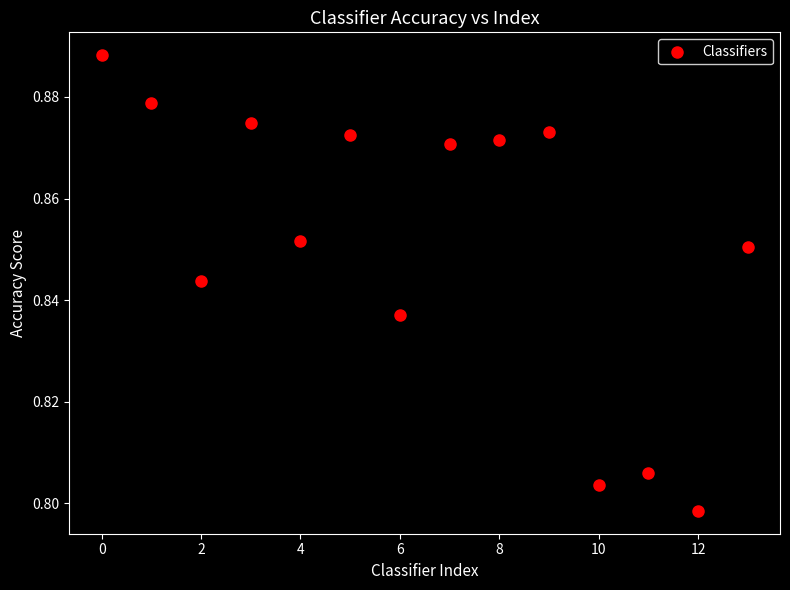

What is the range of X values (max minus min)?

13.0